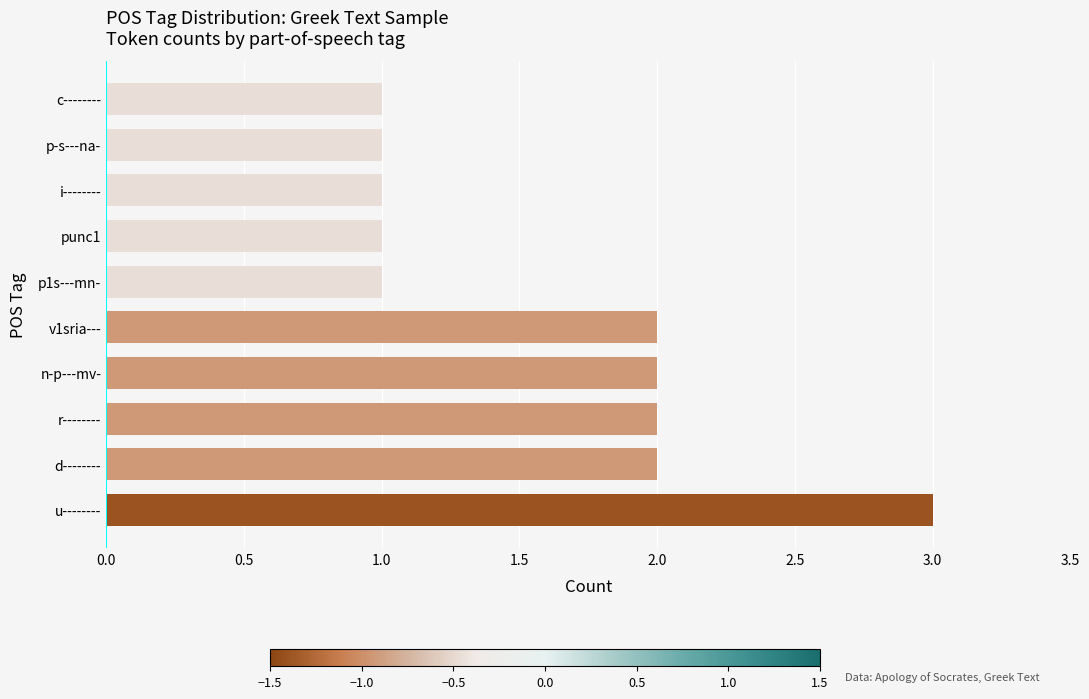

Reading bottom to top, transcribe all the data shown in this chart.

3	2	2	2	2	1	1	1	1	1